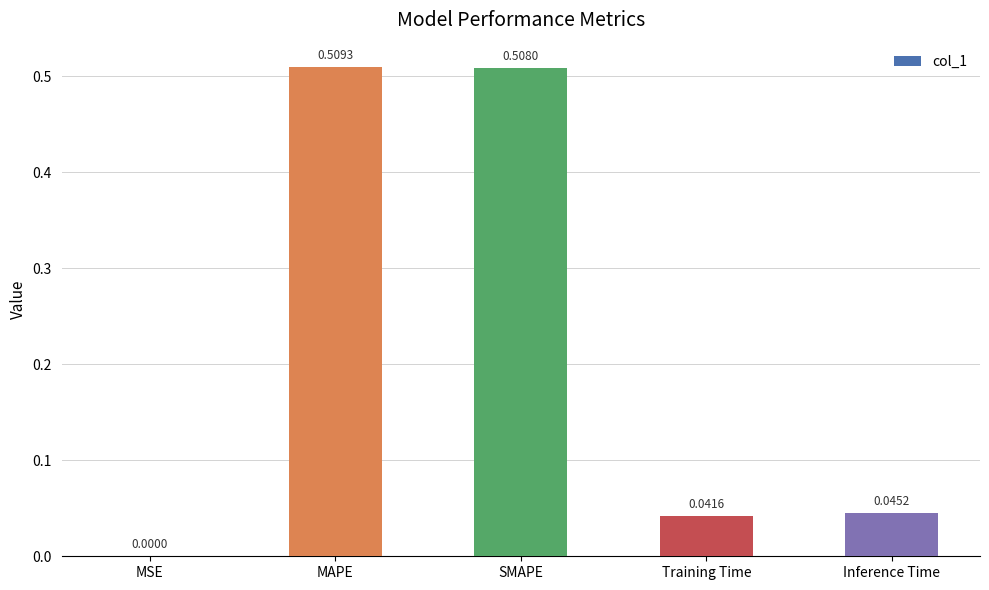

What is the sum of the values at SMAPE and Inference Time?

0.6